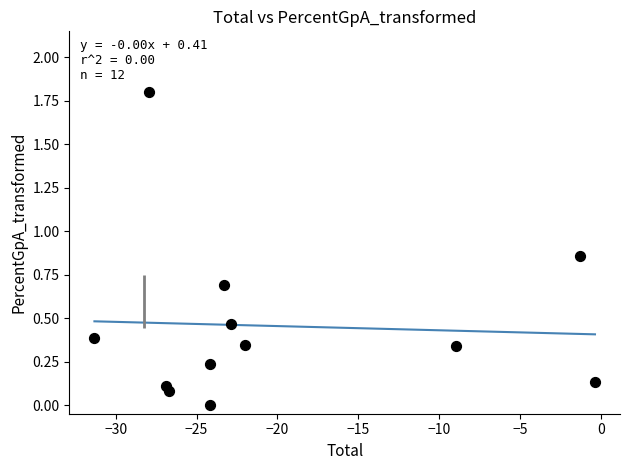

What is the average X value?

-20.0